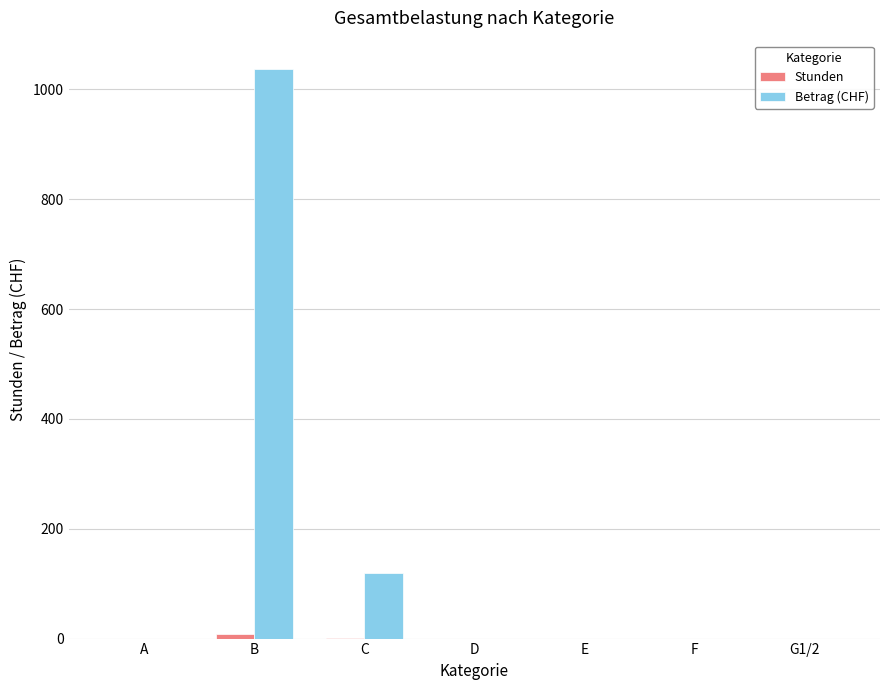

How many distinct data groups are displayed?

2